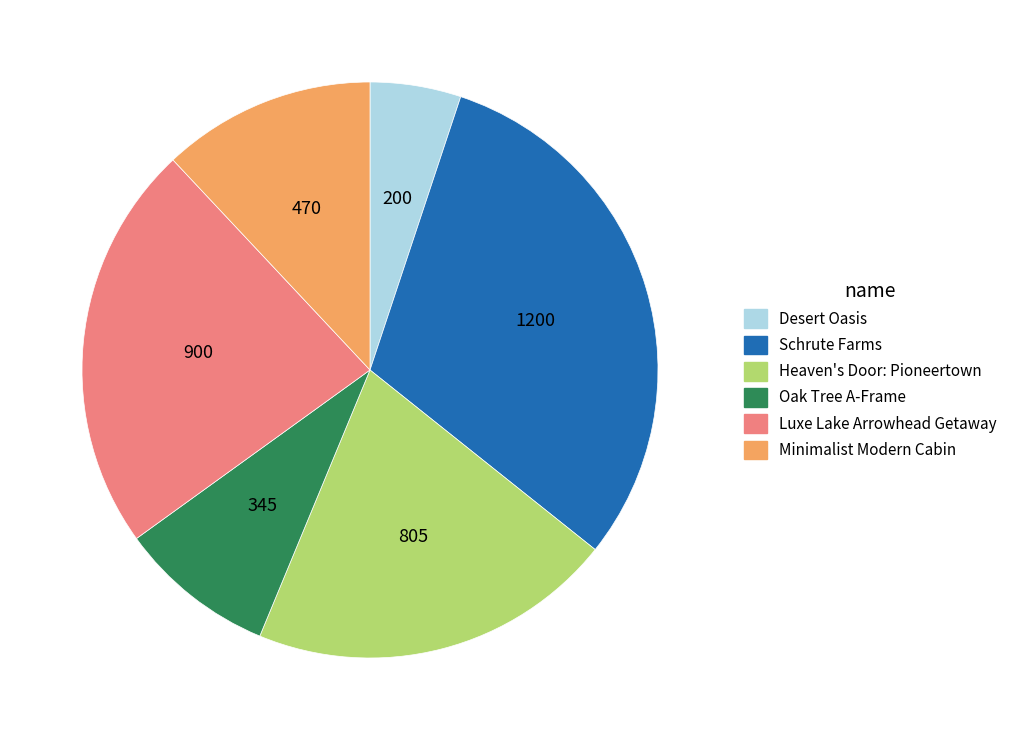

How many slices are in this pie chart?

6